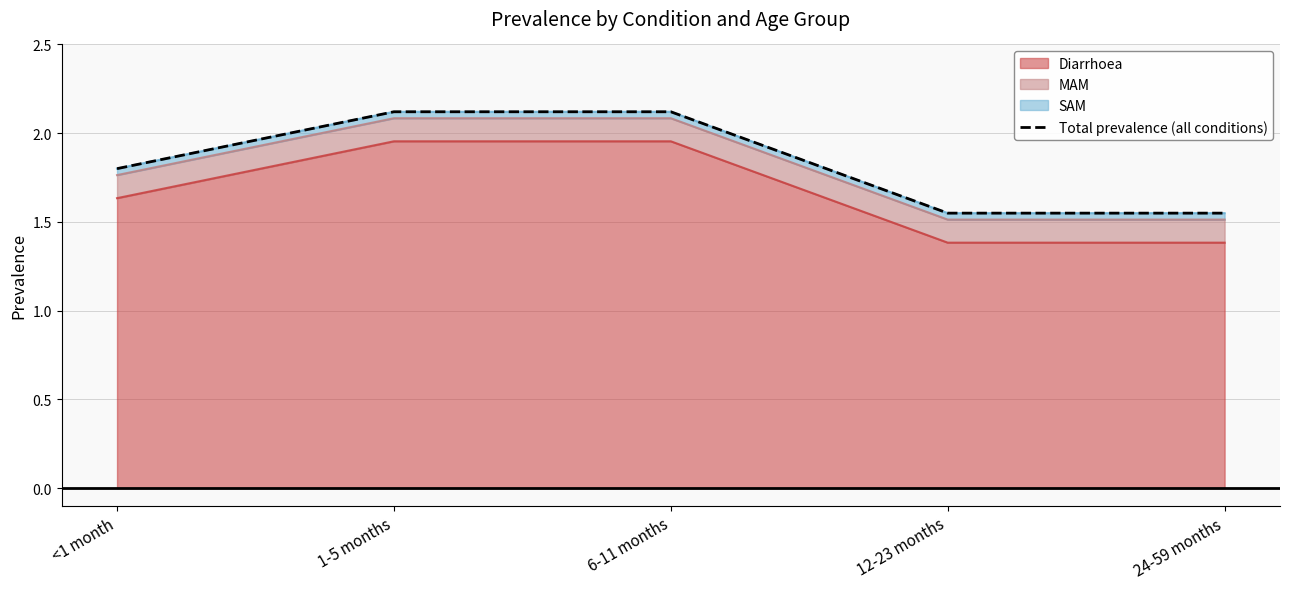

Between 24-59 months and 12-23 months, which is larger?

24-59 months